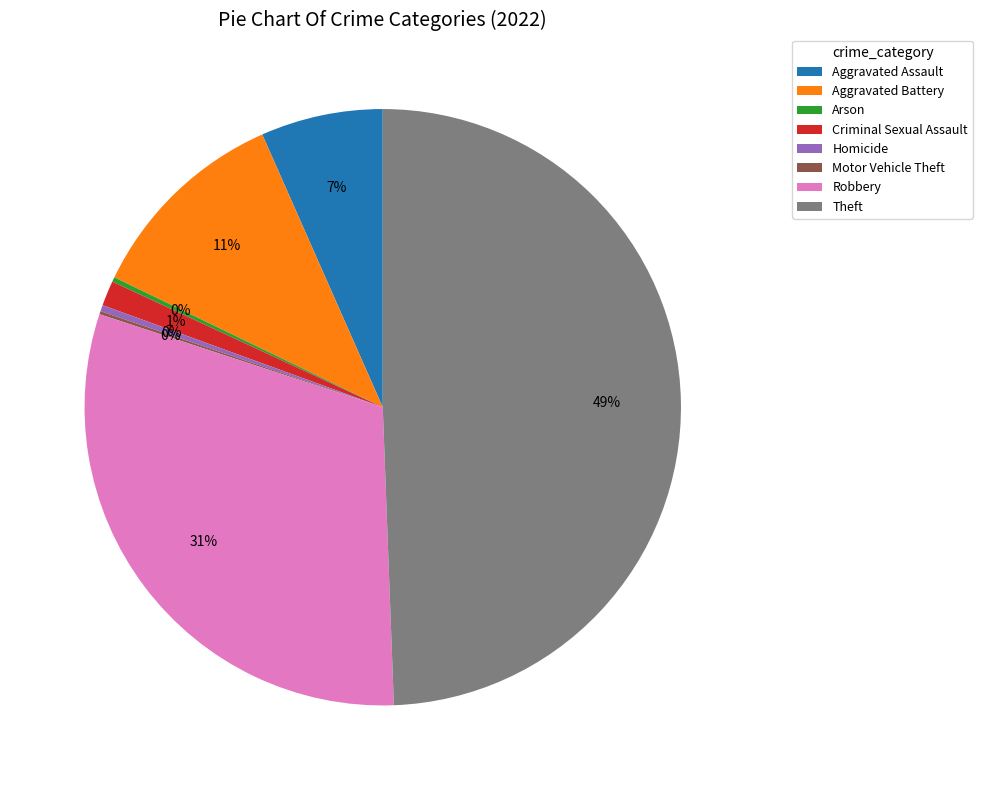

To the nearest percent, what is the difference between the largest and smallest slice percentages?

49%